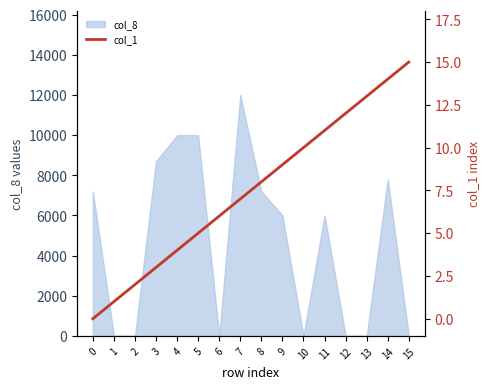

Rank the categories by value from highest to lowest.

15, 14, 13, 12, 11, 10, 9, 8, 7, 6, 5, 4, 3, 2, 1, 0